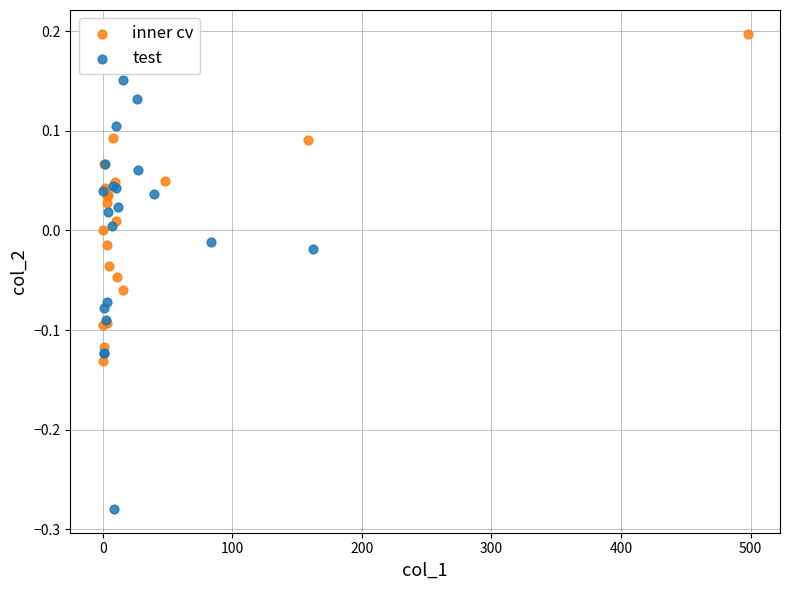

What are all the series names shown in the legend?

inner cv, test